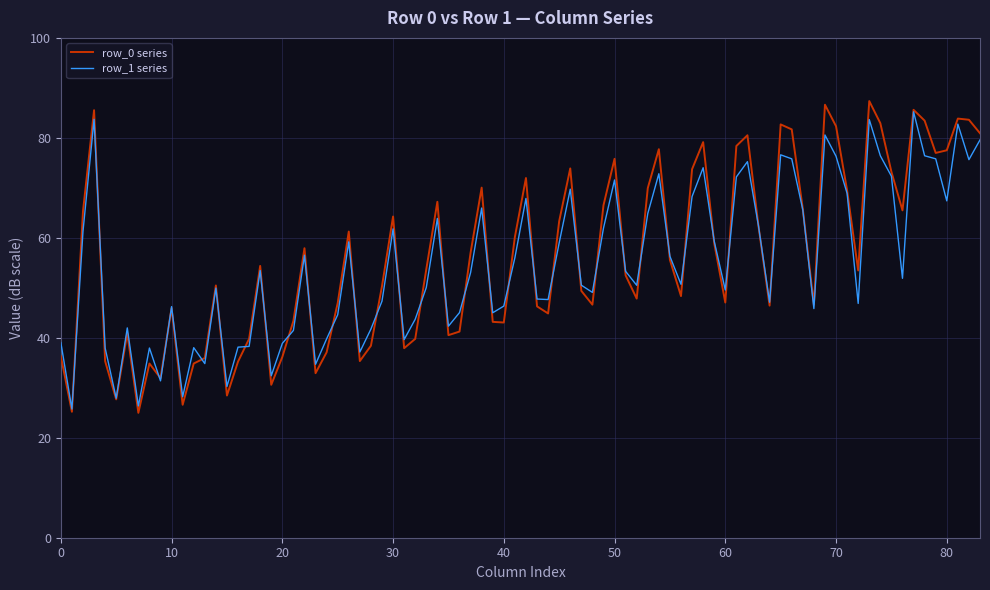

What is the lowest value of the row_0 series series?

25.0